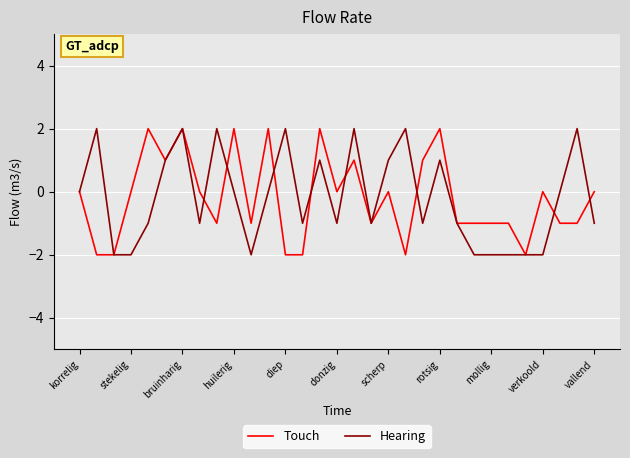

What are all the series names shown in the legend?

Touch, Hearing